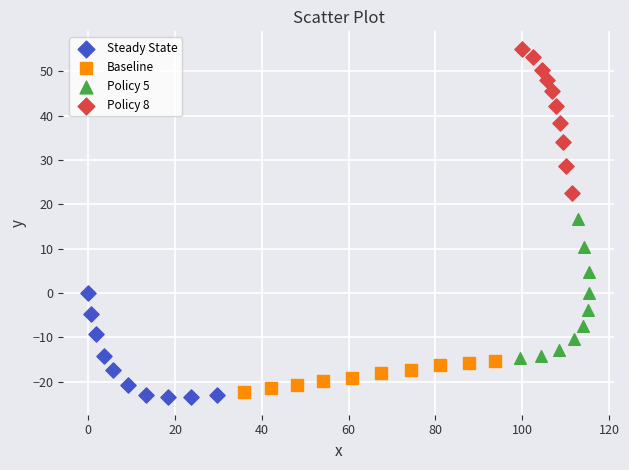

Which series reaches the maximum Y coordinate?

Policy 8